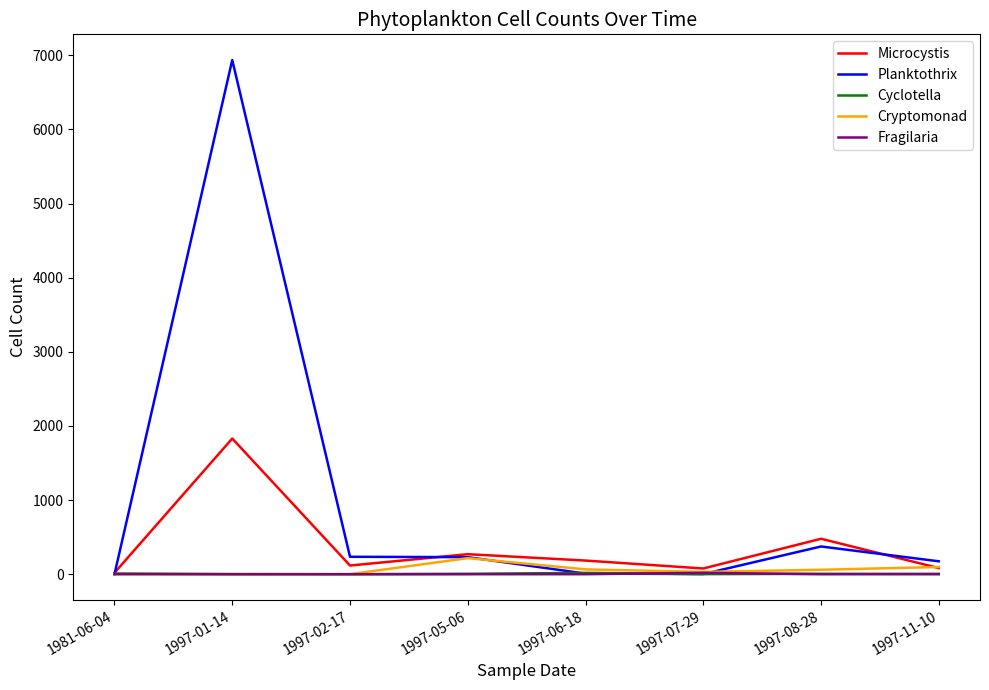

Does the chart display data point markers on the line(s)?

No